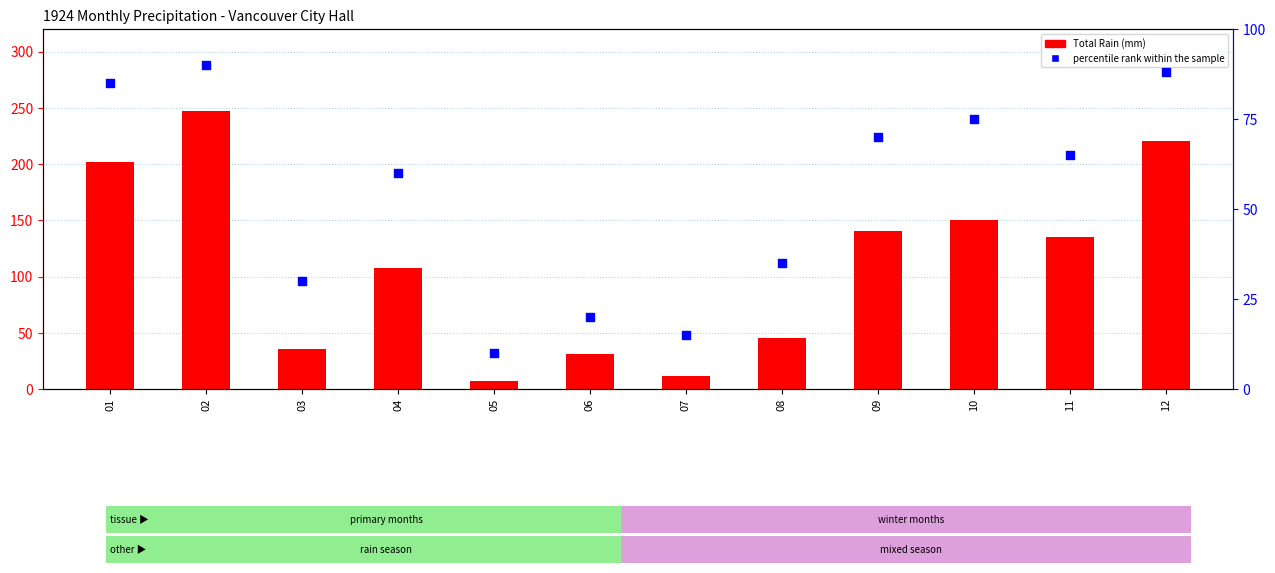

What is the total value across all series at 04?

167.4